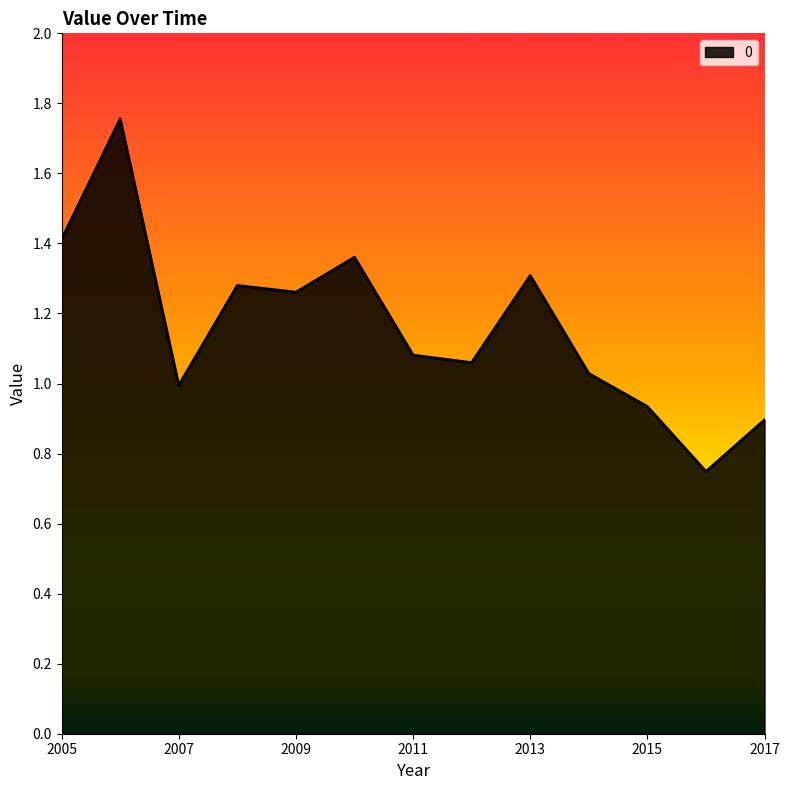

How many points are lower than both their immediate neighbors (excluding endpoints)?

4